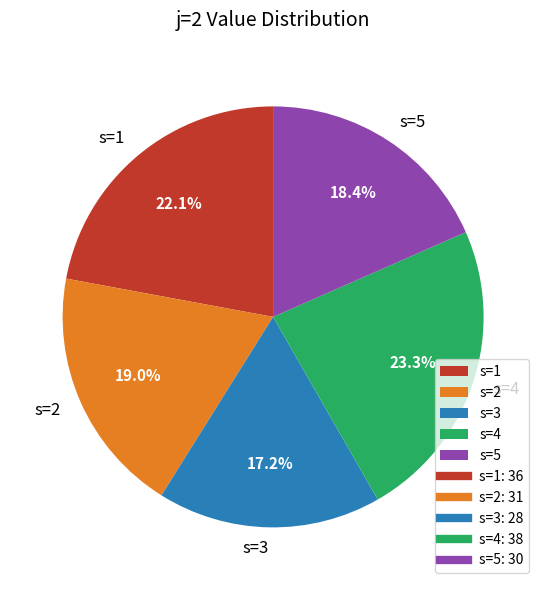

Count the number of slices in the pie.

5